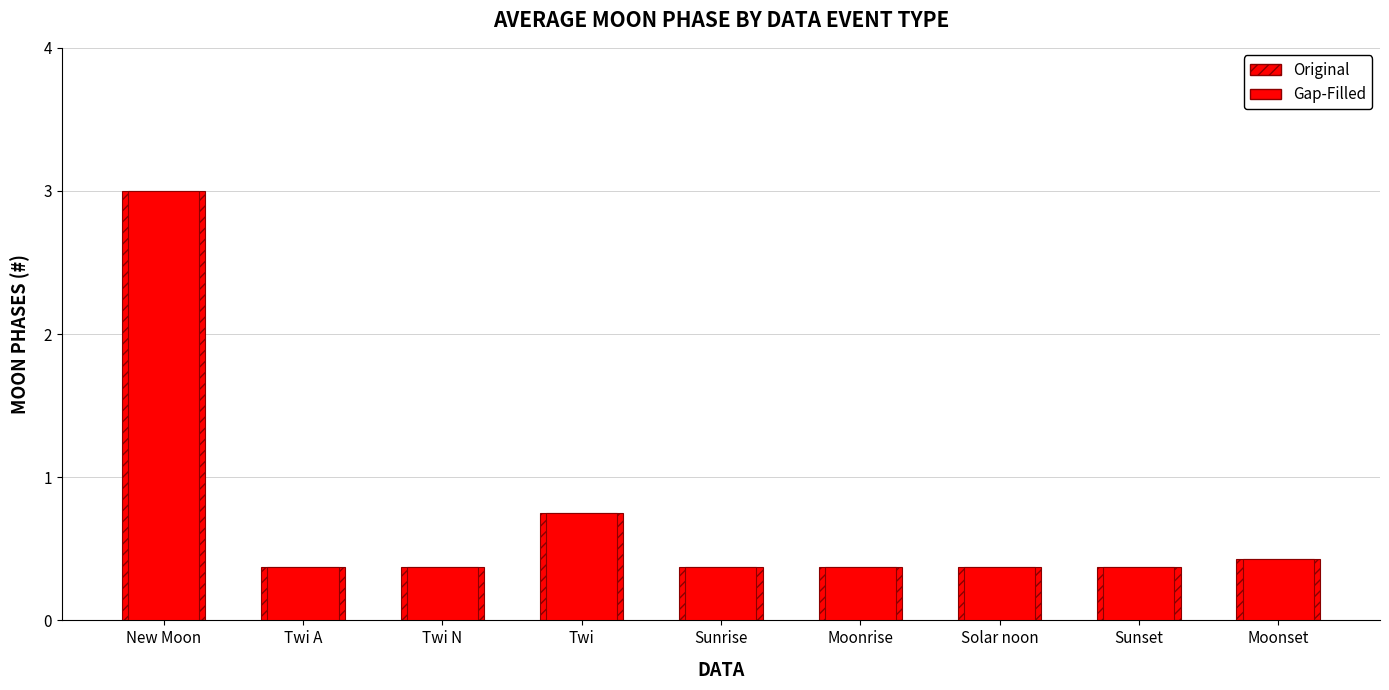

What is the difference between the maximum and minimum values in the Gap-Filled series?

2.6